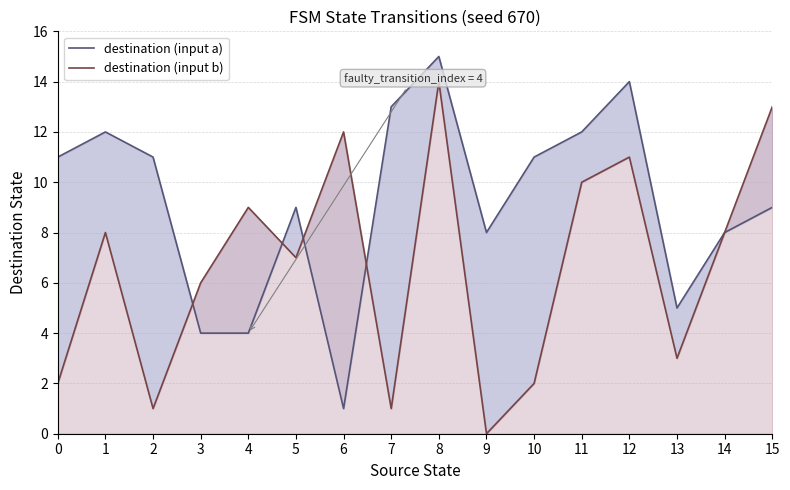

Which series ends up on top after the final intersection of destination (input a) and destination (input b)?

destination (input a)